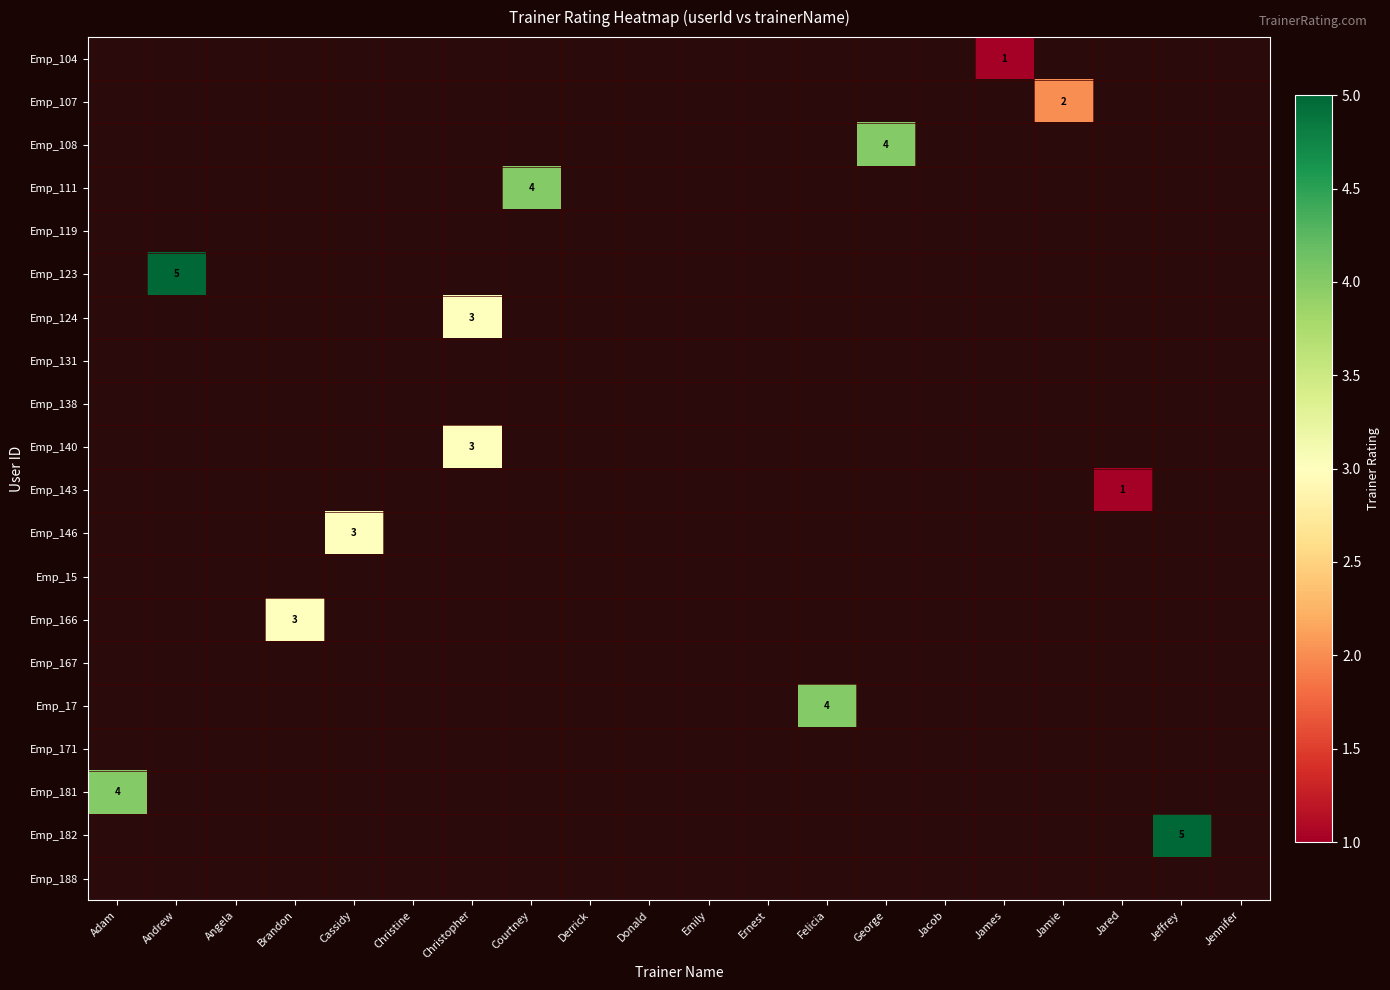

How many categories are shown in the chart?

20